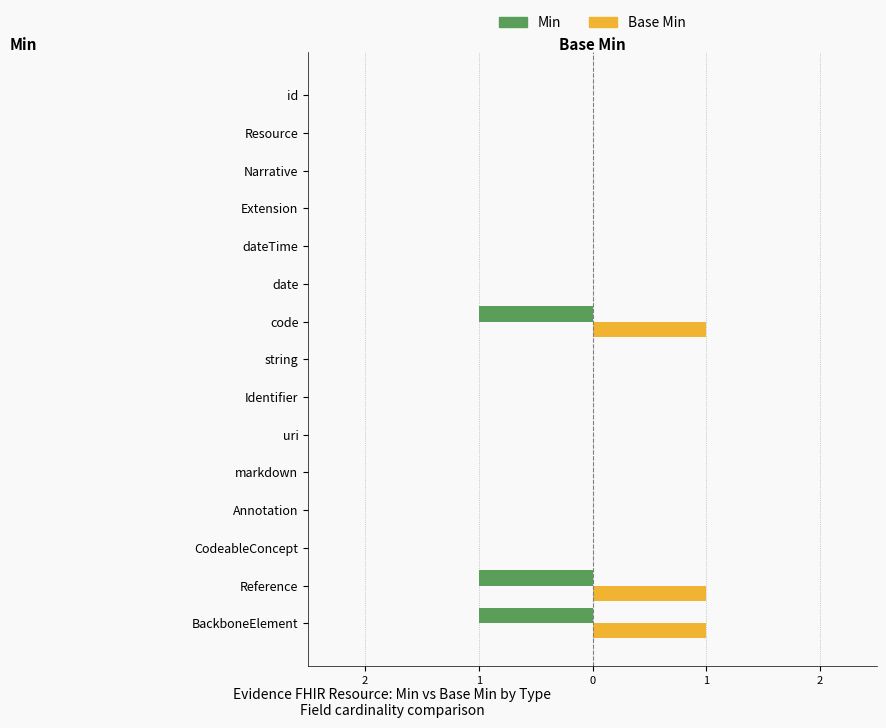

What are all the series names shown in the legend?

Min, Base Min